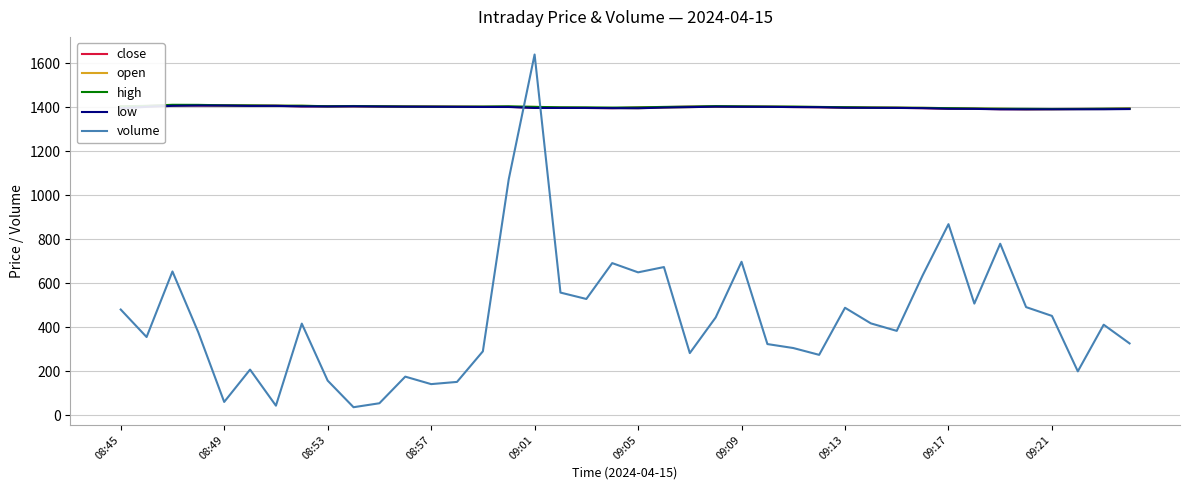

What is the difference between the maximum and minimum values in the high series?

19.1